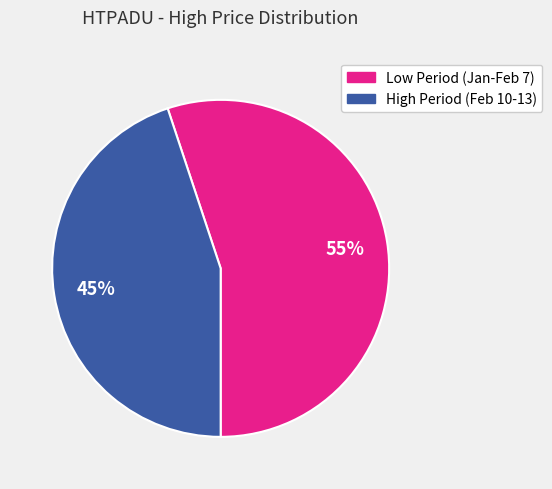

To the nearest percent, what is the difference between the largest and smallest slice percentages?

10%